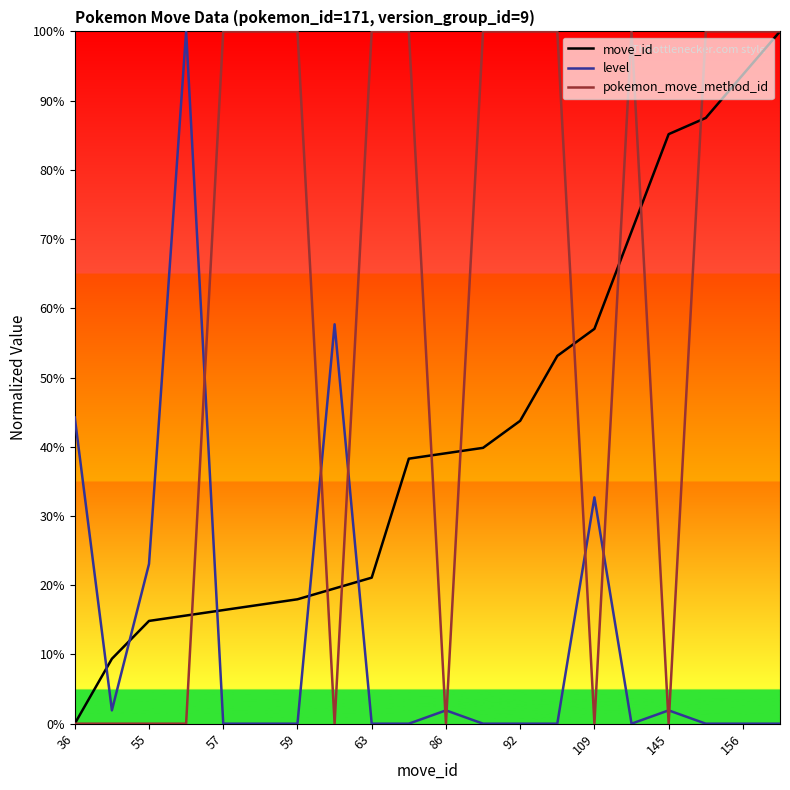

What are all the series names shown in the legend?

move_id, level, pokemon_move_method_id